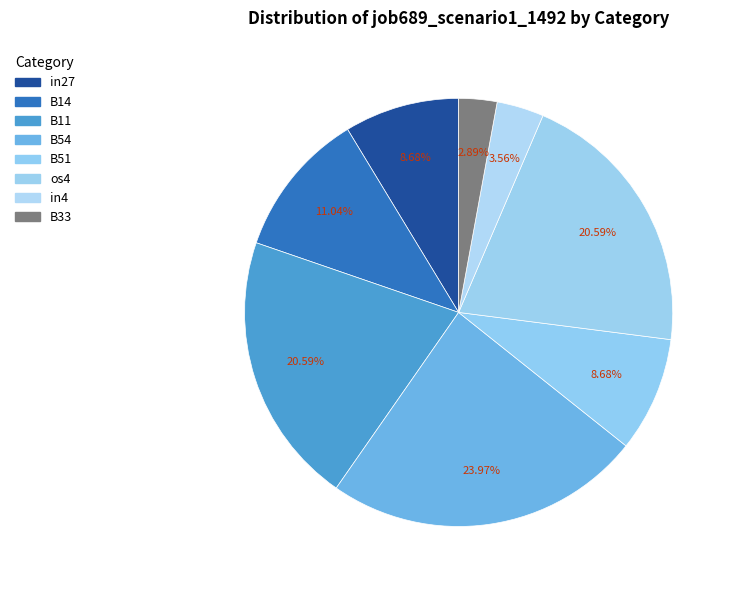

The B11 slice represents 21% of the pie. True or false?

True